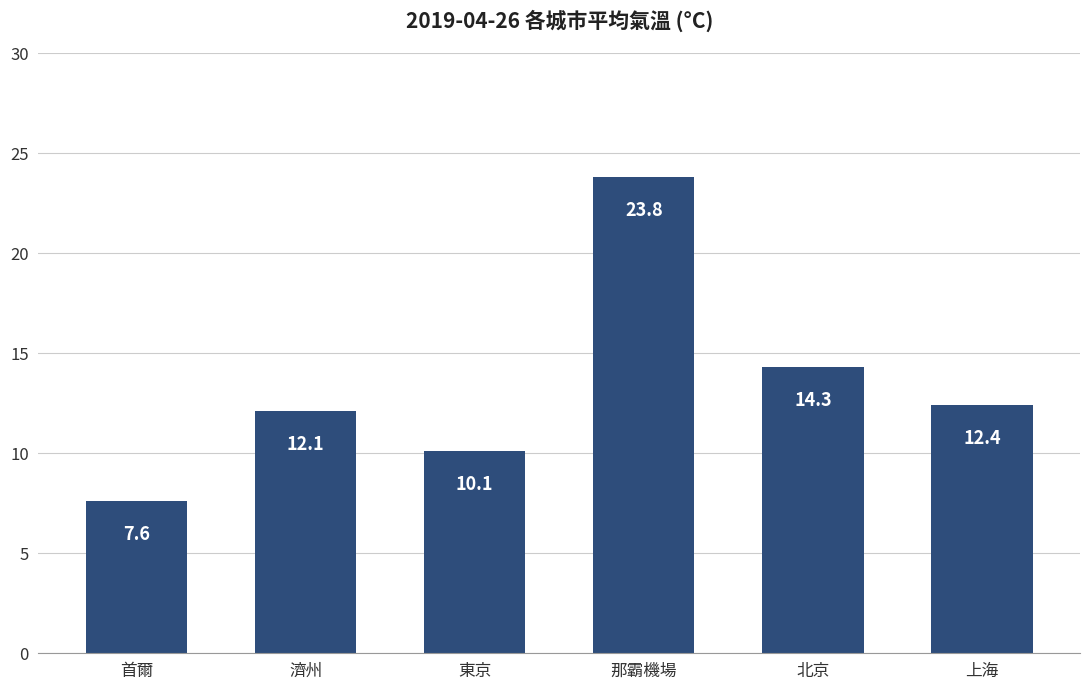

Where is the data nearest to the value 15?

北京